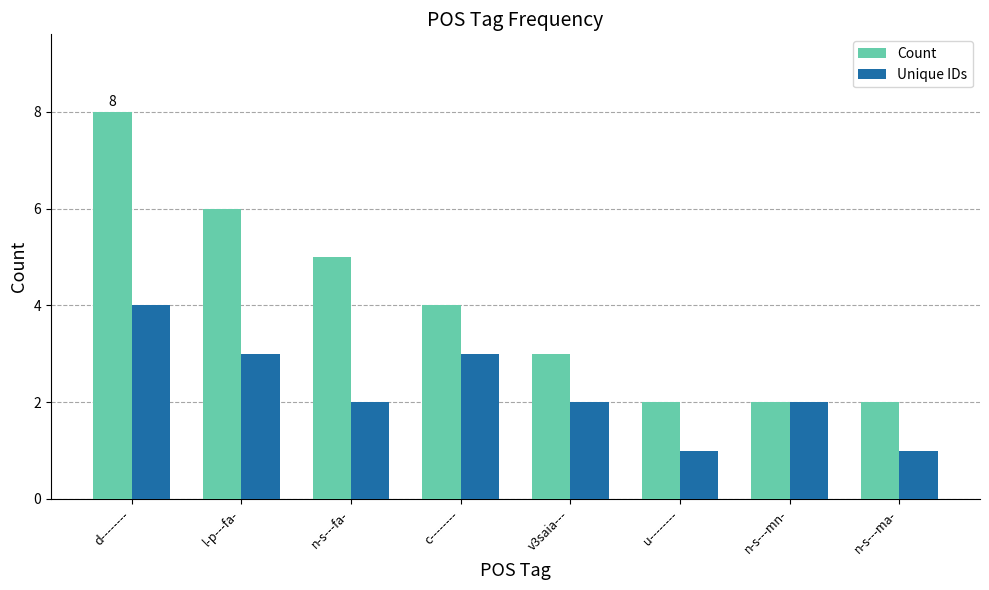

True or false: Unique IDs has a value of 2 at n-s---fa-.

True